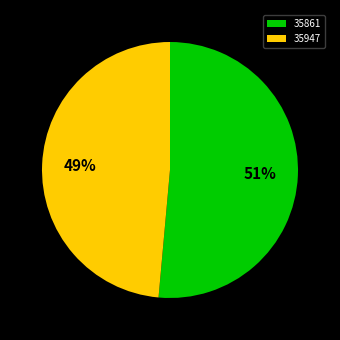

Which has a higher value, 35861 or 35947?

35861